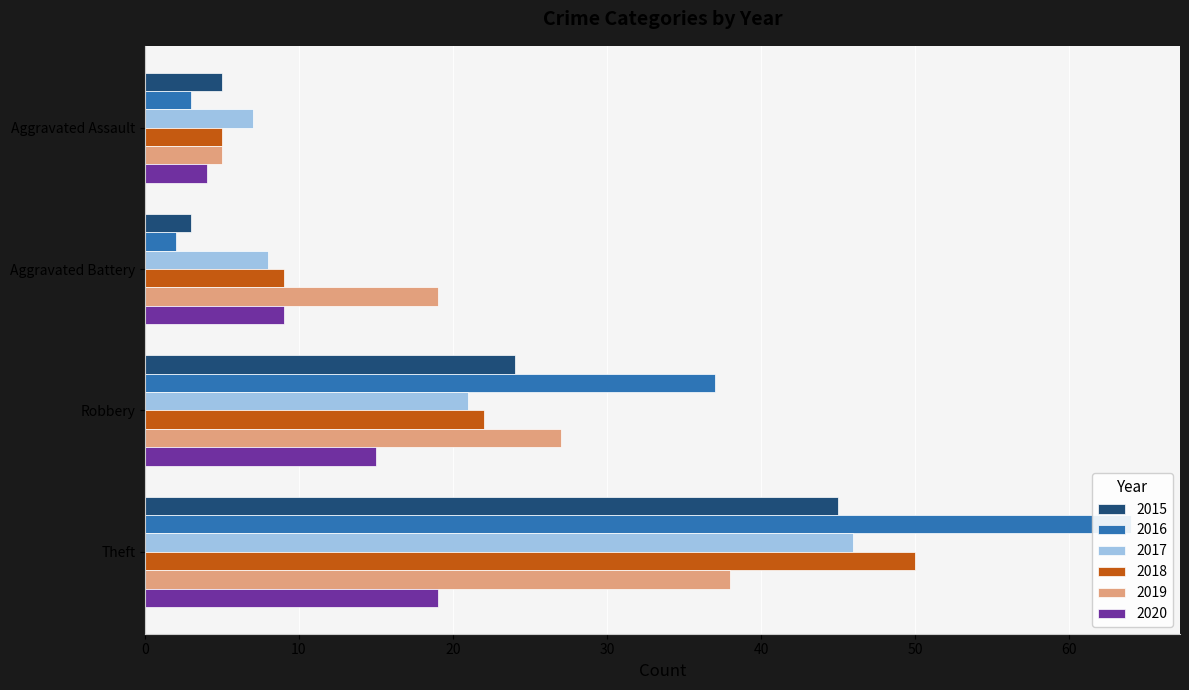

At which label does 2016 first exceed 37?

Theft